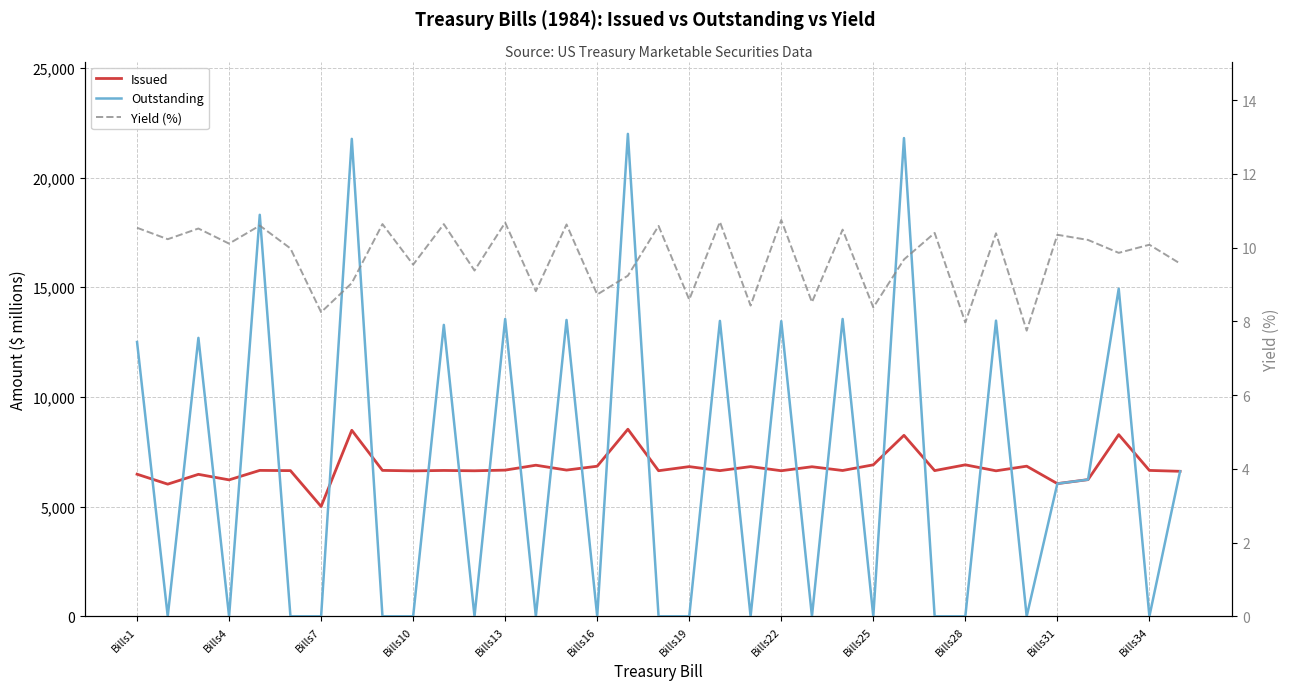

In Yield (%), how many points are higher than both neighbors (excluding endpoints)?

14